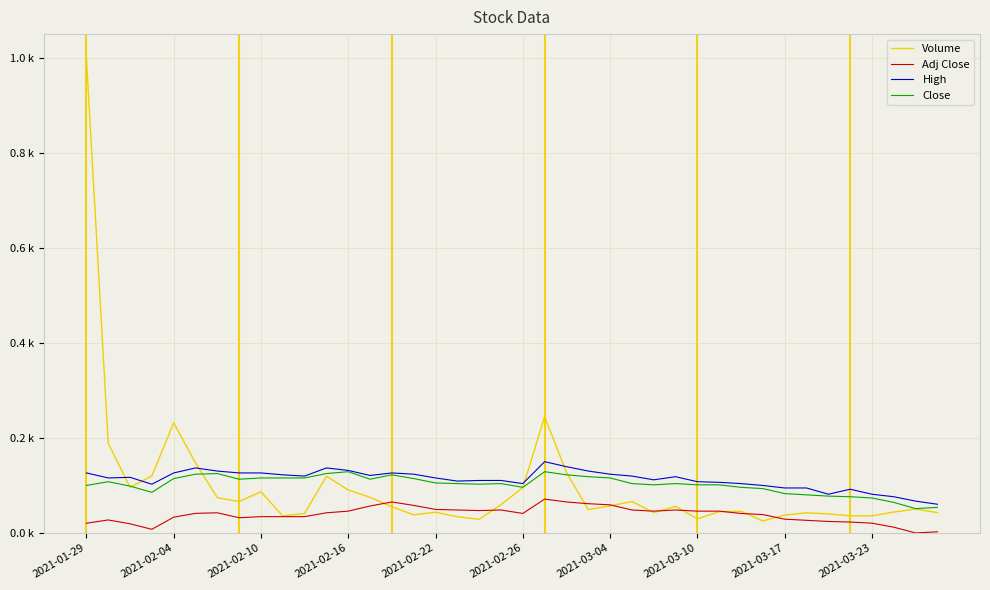

True or false: Close has more than 1 points higher than both neighbors.

True